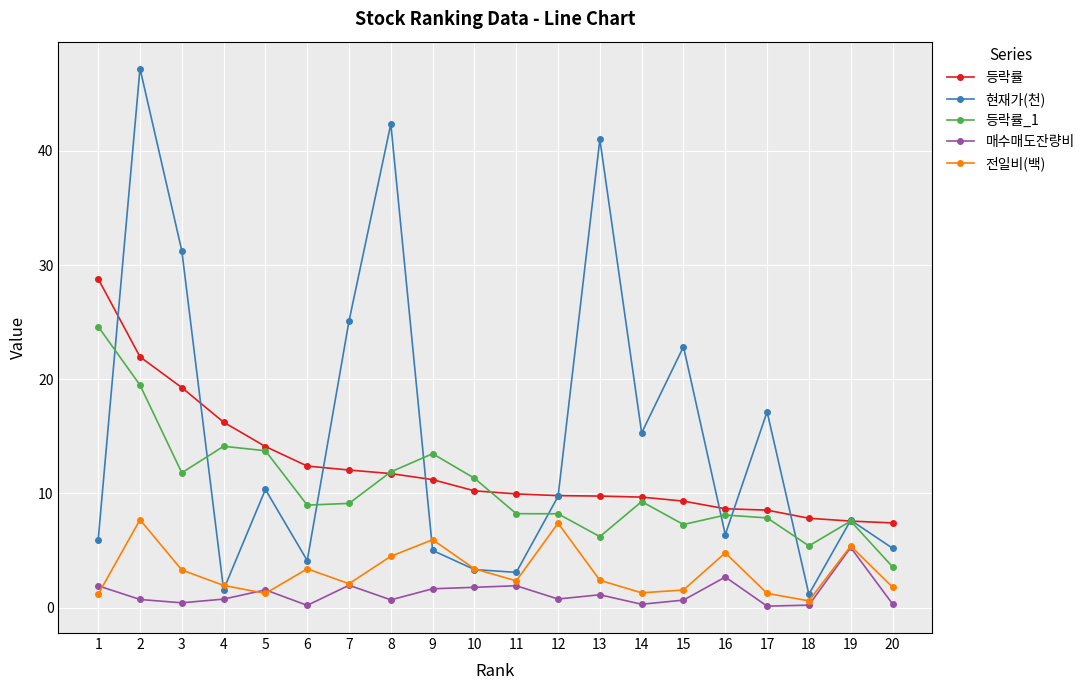

Which series has the largest total across all categories?

현재가(천)